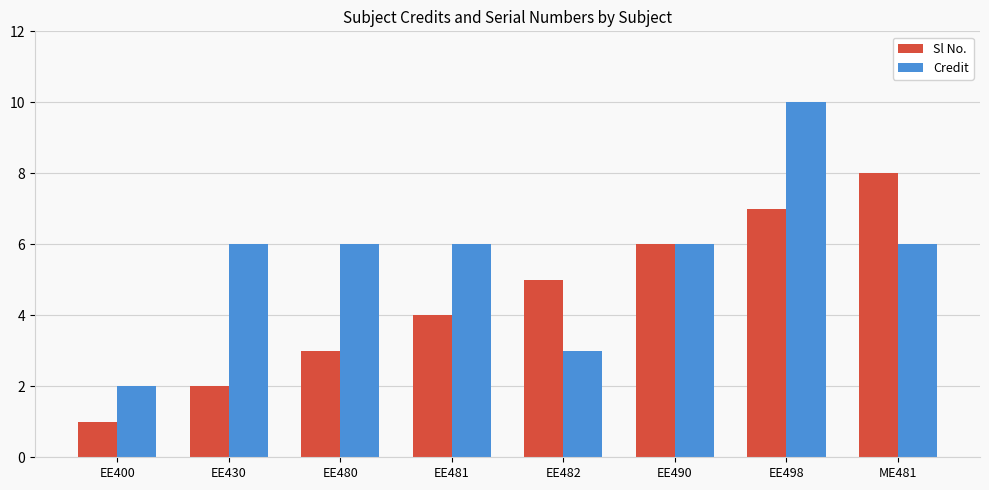

What is the highest value of the Sl No. series?

8